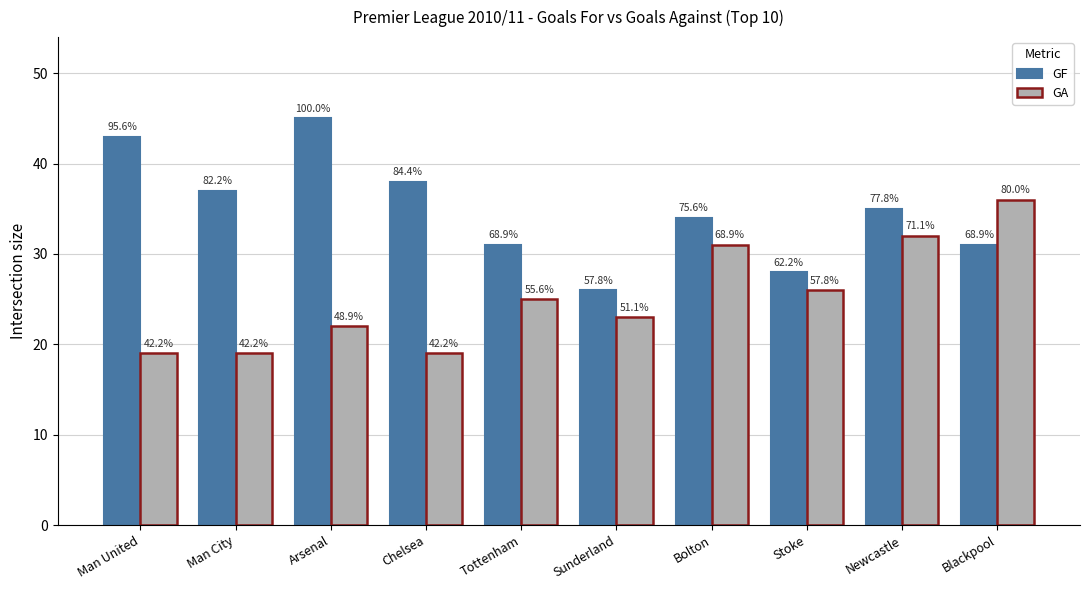

How many groups of bars are there?

10